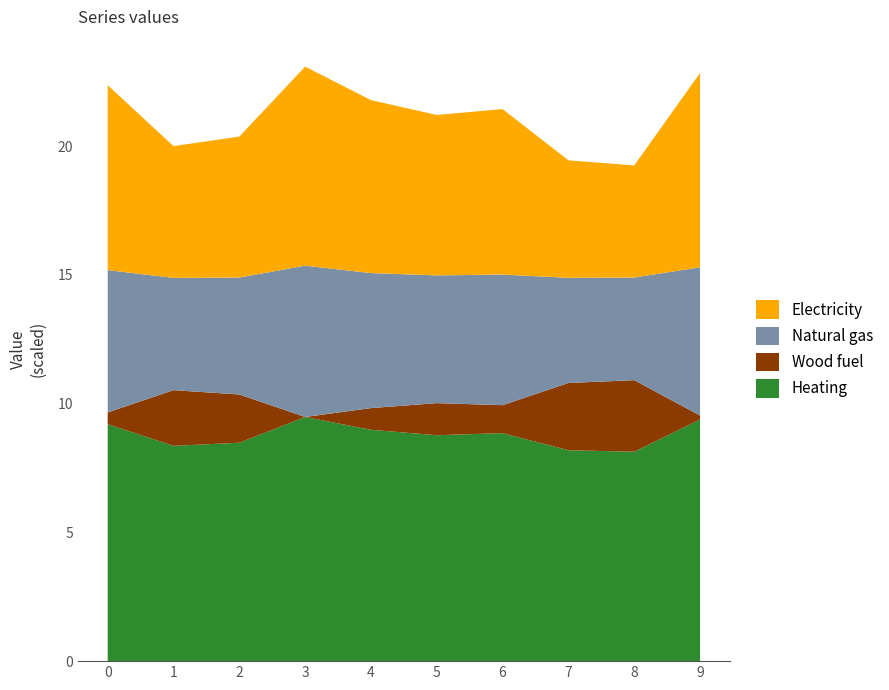

What is the total value across all series at 7?

19.5